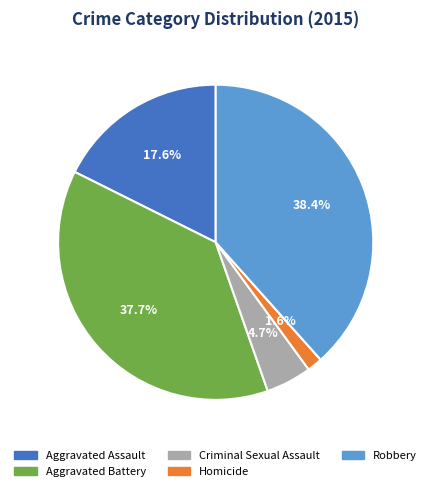

Rank the categories by value from lowest to highest.

Homicide, Criminal Sexual Assault, Aggravated Assault, Aggravated Battery, Robbery